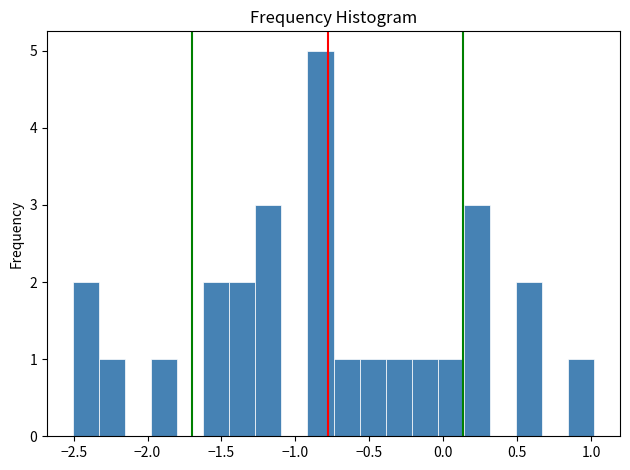

Read against the x-axis, roughly where is the centre of the tallest bar?

-0.85